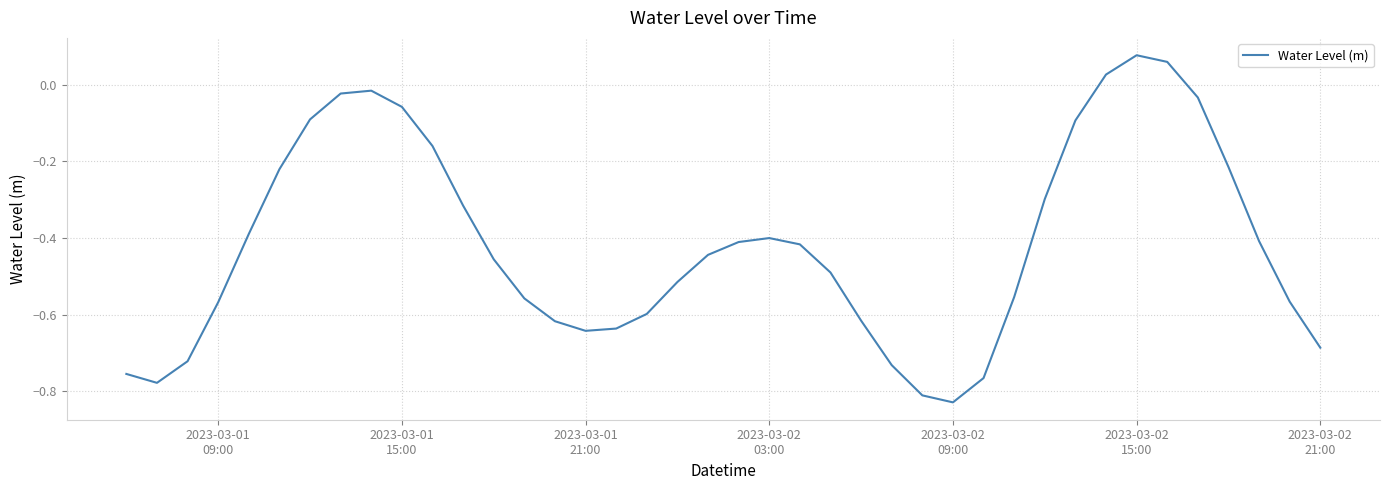

What is the difference between the maximum and minimum values?

0.9